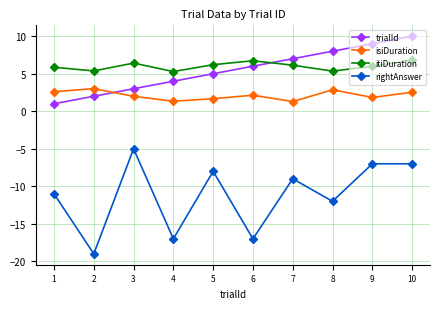

Which label corresponds to the smallest value in the chart?

2